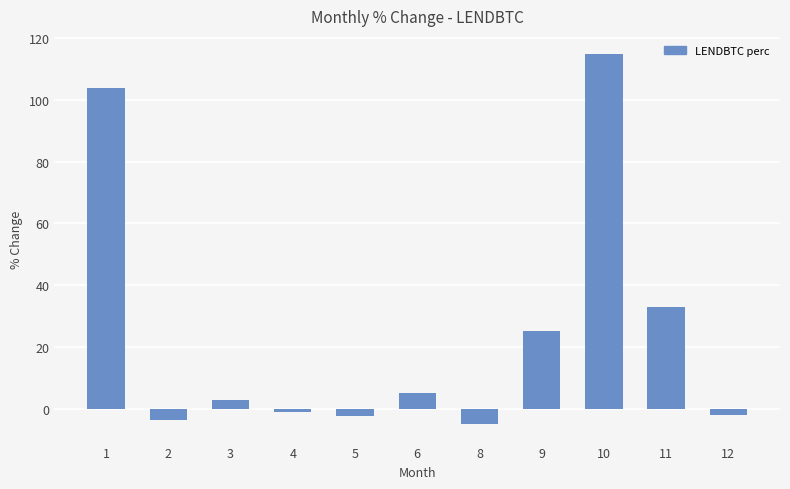

How many data points are above 2?

6